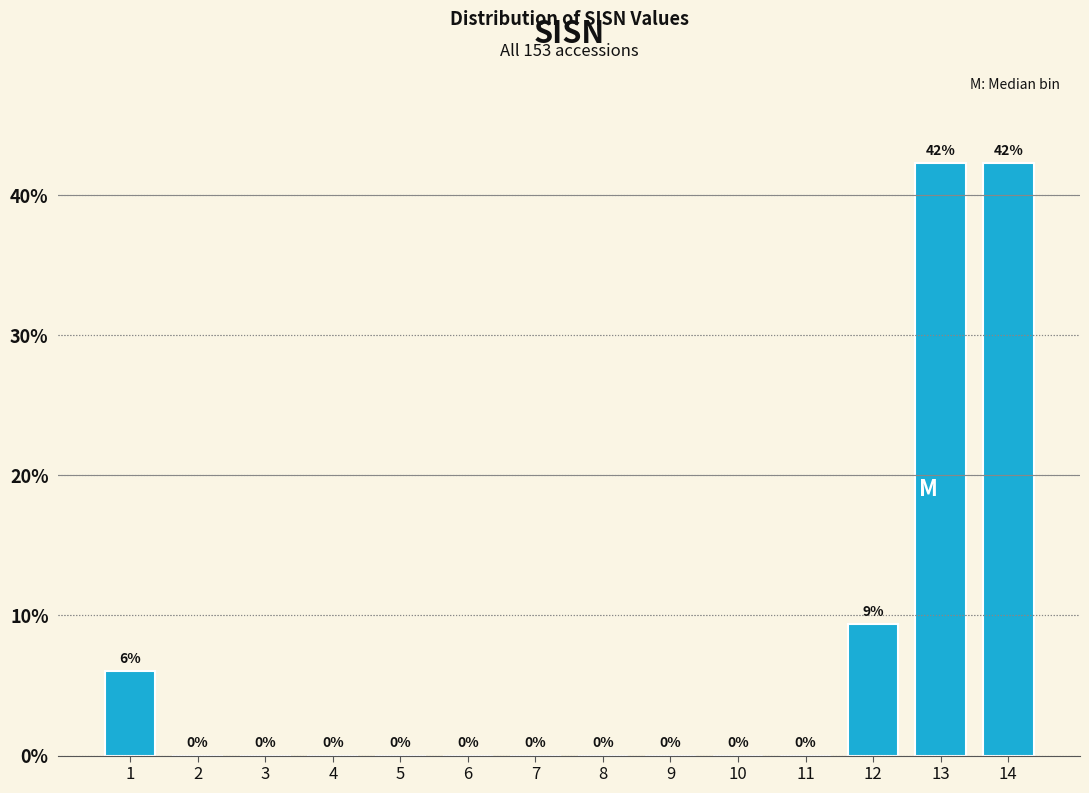

What is the greatest value displayed?

42.3